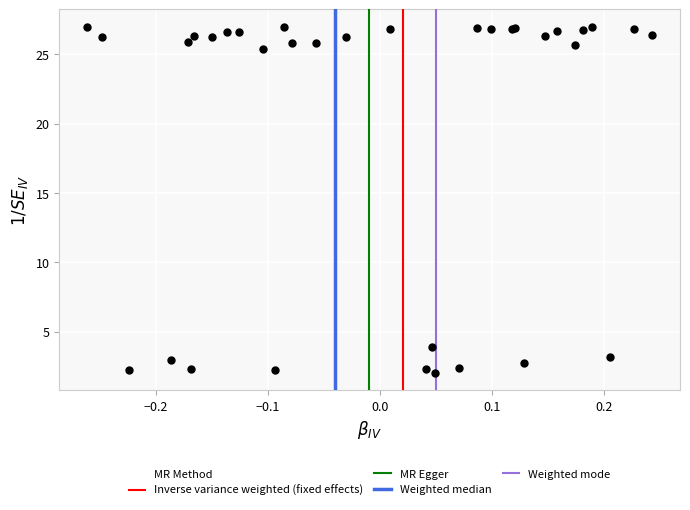

What Y value in the scatter plot is closest to 14?

3.9